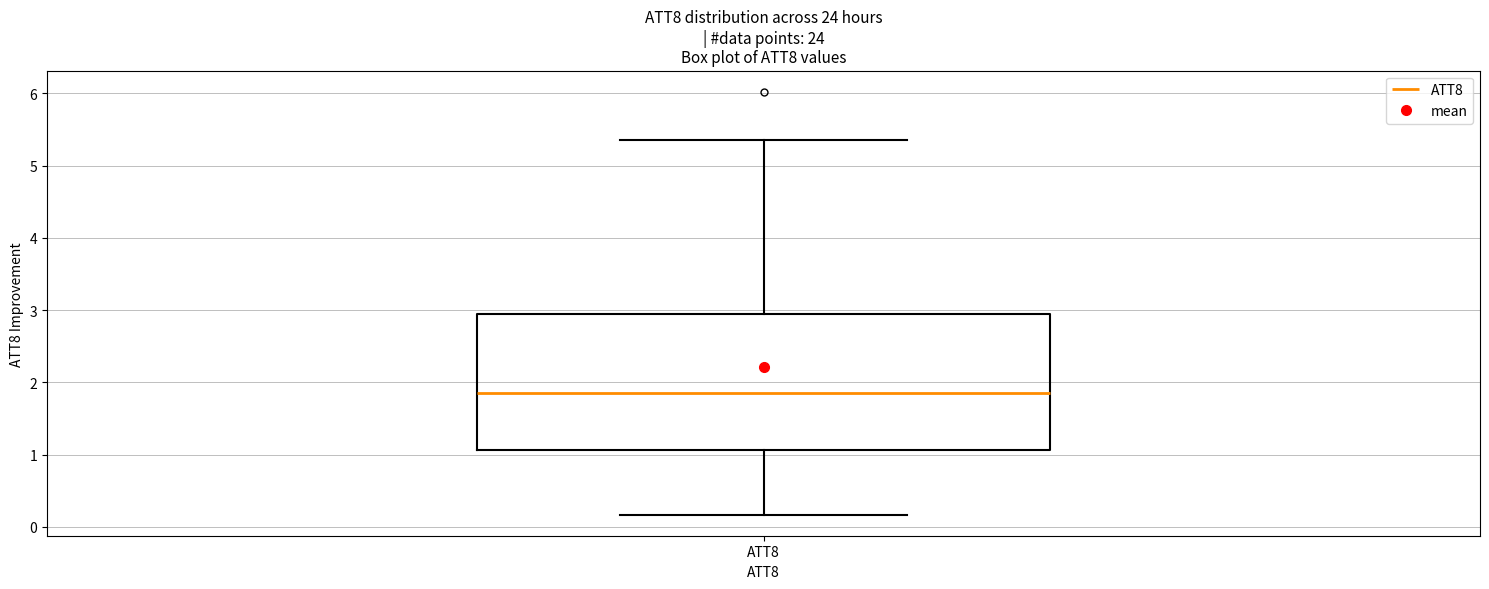

Where is the upper edge of the box for ATT8 on the y-axis? The values are not printed on the chart, so give them approximately, as read against the axis.

2.9